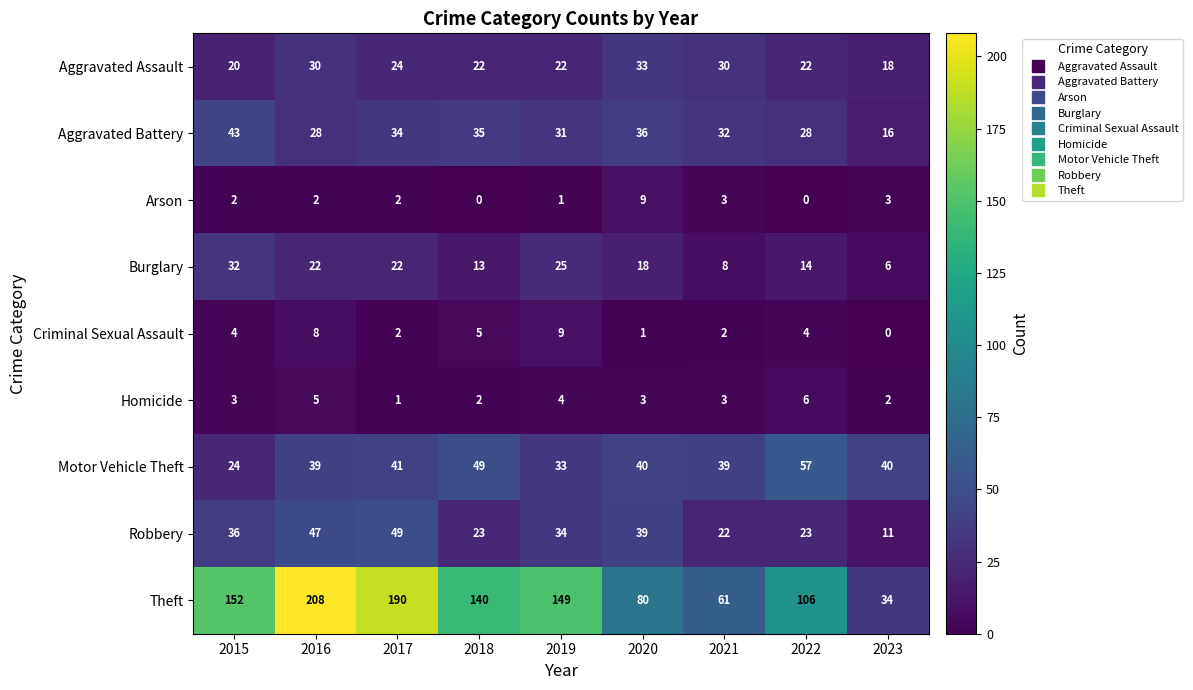

Which series changed the most between 2019 and 2023?

Theft